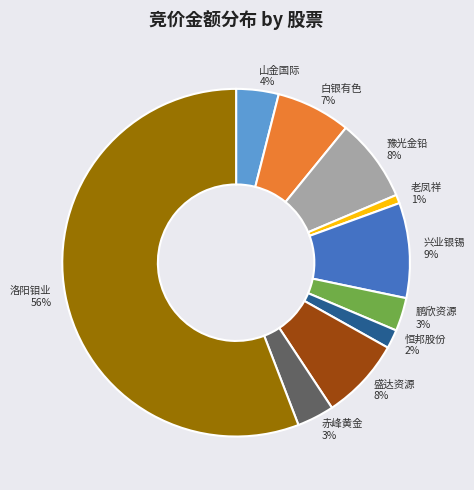

Is it true that 山金国际 is 14% of the pie?

False